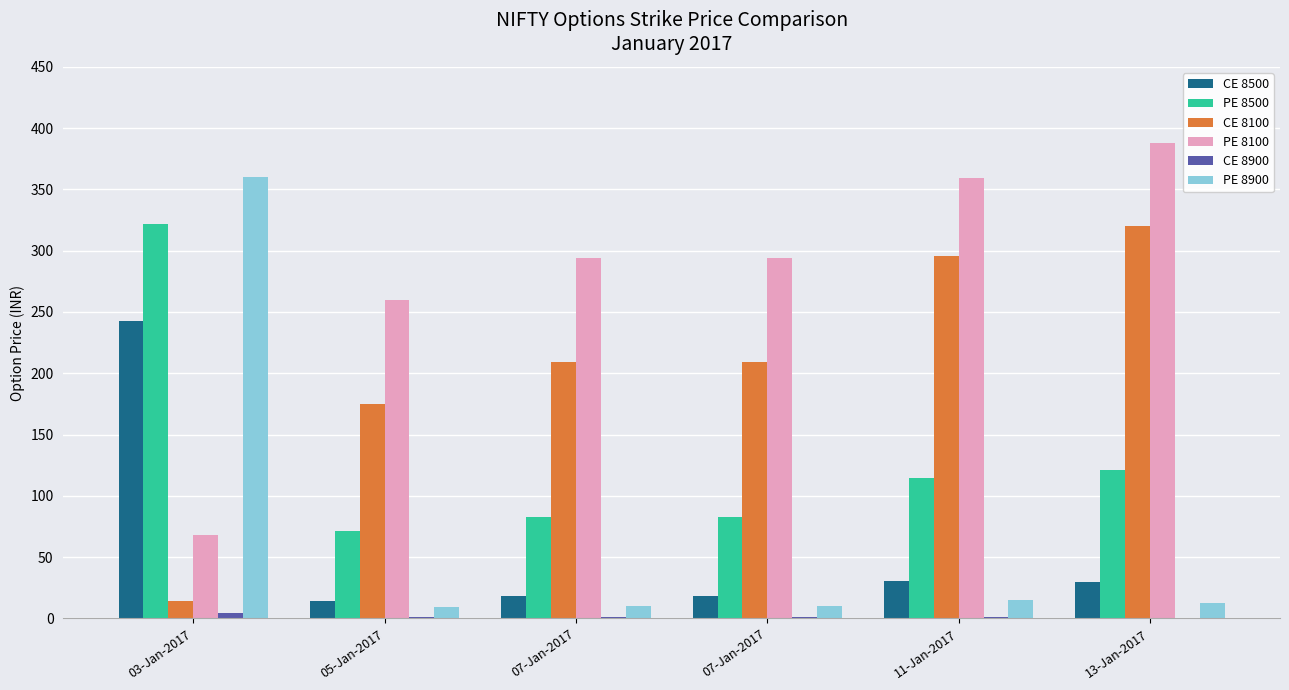

Reading left to right, transcribe all the data shown in this chart.

CE 8500: 03-Jan-2017=243.0	05-Jan-2017=13.8	07-Jan-2017=18.0	07-Jan-2017=18.0	11-Jan-2017=30.1	13-Jan-2017=29.9
PE 8500: 03-Jan-2017=321.6	05-Jan-2017=71.7	07-Jan-2017=82.5	07-Jan-2017=82.5	11-Jan-2017=114.5	13-Jan-2017=121.0
CE 8100: 03-Jan-2017=14.3	05-Jan-2017=174.9	07-Jan-2017=209.4	07-Jan-2017=209.4	11-Jan-2017=295.7	13-Jan-2017=319.8
PE 8100: 03-Jan-2017=68.4	05-Jan-2017=259.4	07-Jan-2017=293.9	07-Jan-2017=293.9	11-Jan-2017=359.4	13-Jan-2017=387.6
CE 8900: 03-Jan-2017=4.5	05-Jan-2017=1.1	07-Jan-2017=1.3	07-Jan-2017=1.3	11-Jan-2017=1.1	13-Jan-2017=0.7
PE 8900: 03-Jan-2017=360.0	05-Jan-2017=9.6	07-Jan-2017=10.0	07-Jan-2017=10.0	11-Jan-2017=14.8	13-Jan-2017=12.4